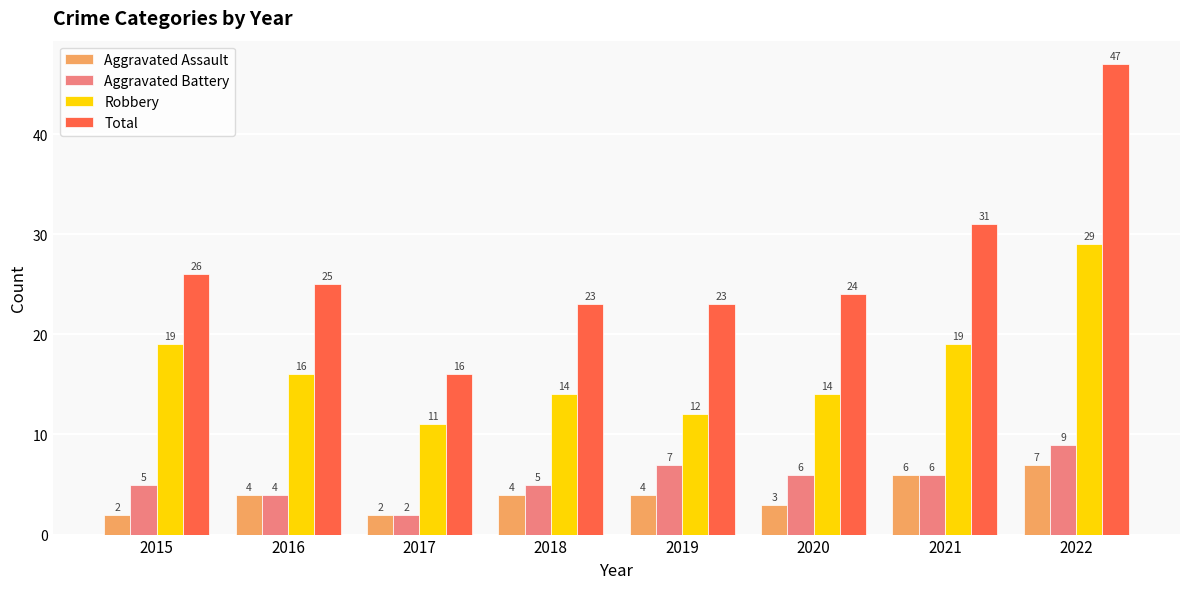

What is the difference between the highest and lowest values at 2016?

21